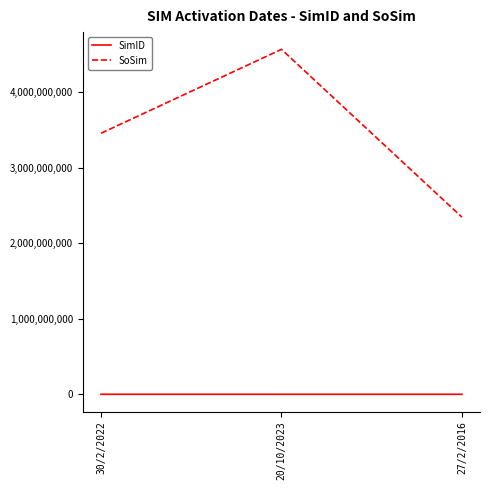

What are all the series names shown in the legend?

SimID, SoSim